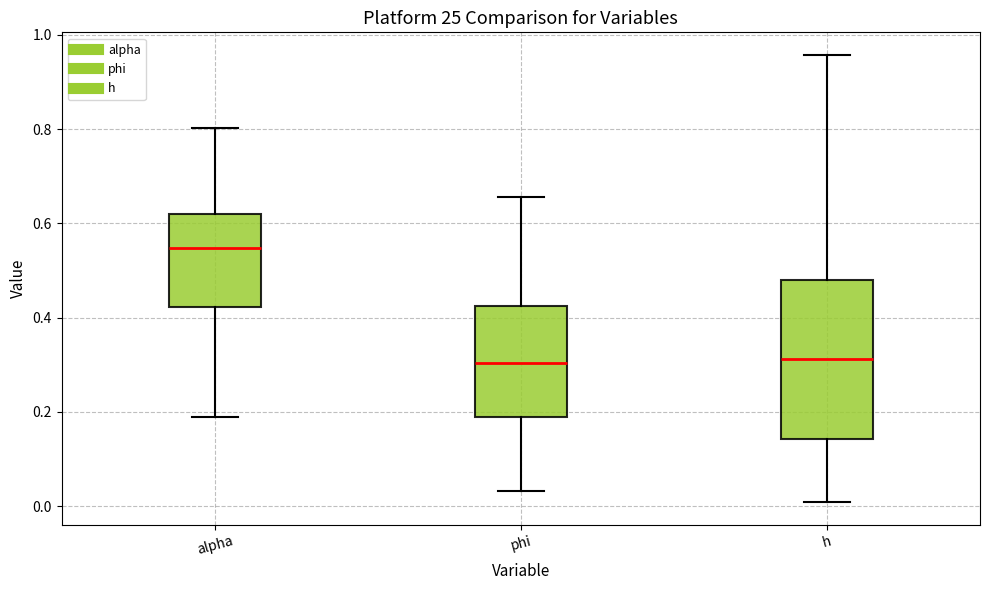

Which box is the tallest, from its lower edge to its upper edge?

h